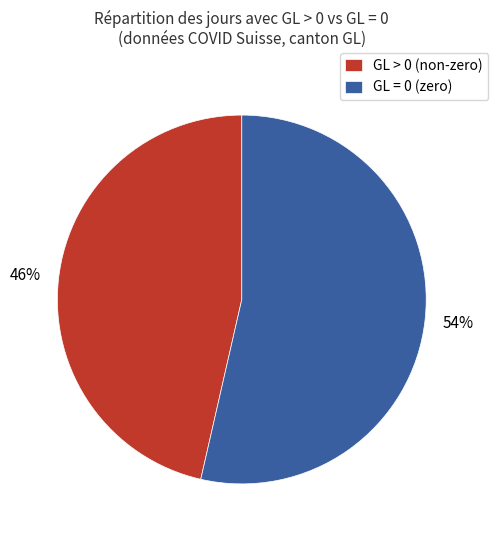

Which has a higher value, GL = 0 (zero) or GL > 0 (non-zero)?

GL = 0 (zero)